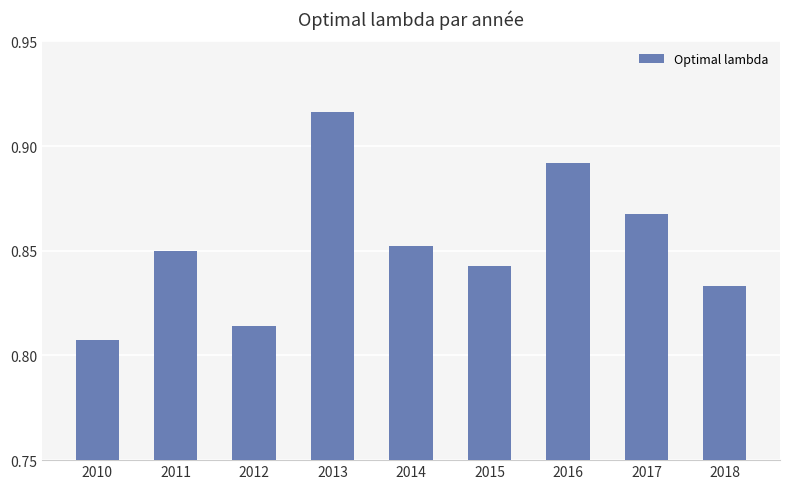

What is the sum of all values?

7.7